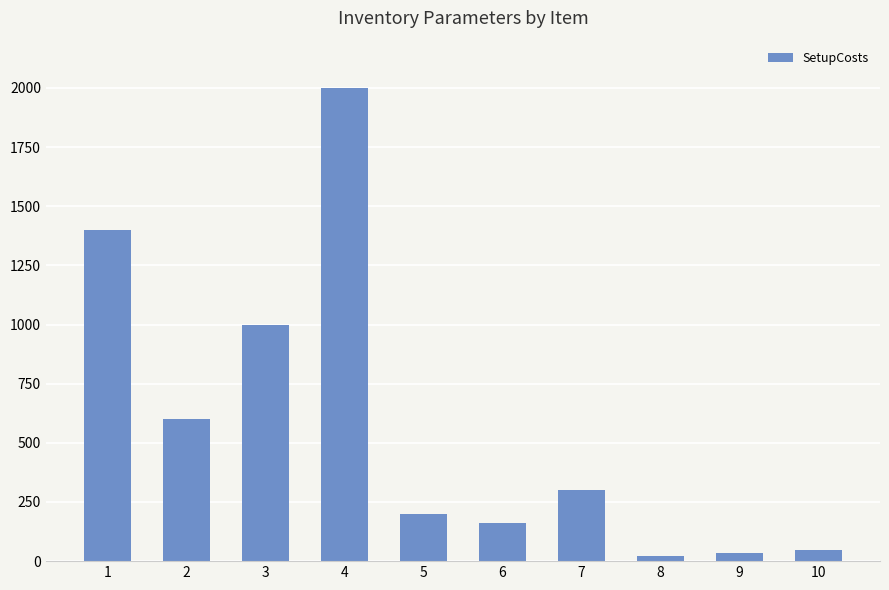

What is the sum of all values?

5762